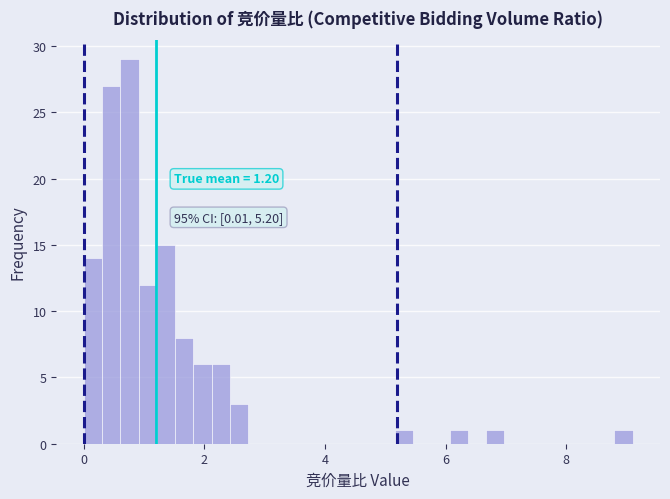

Read against the x-axis, roughly where is the centre of the tallest bar?

0.8